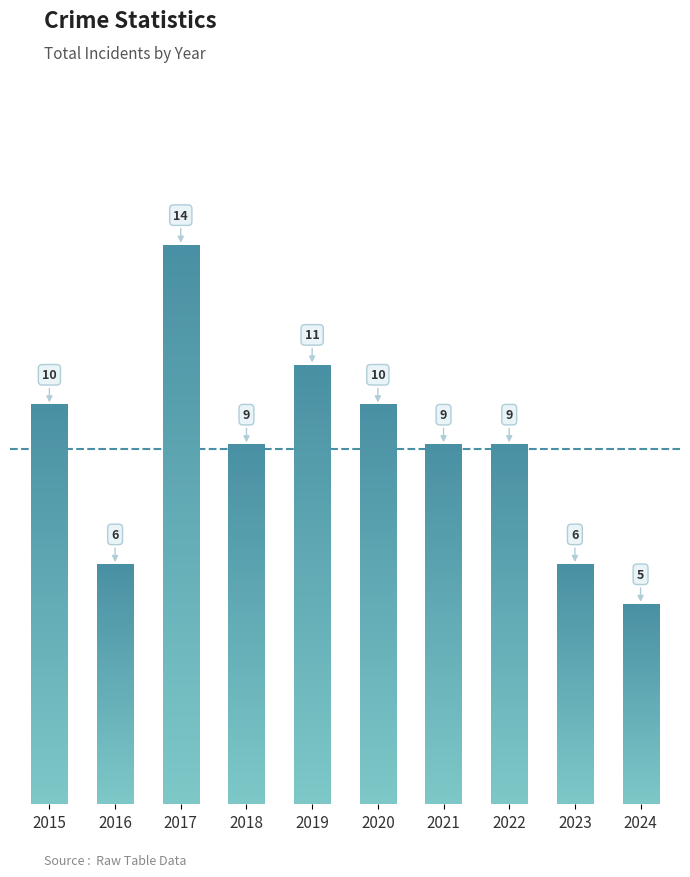

Does the chart contain any negative values?

No